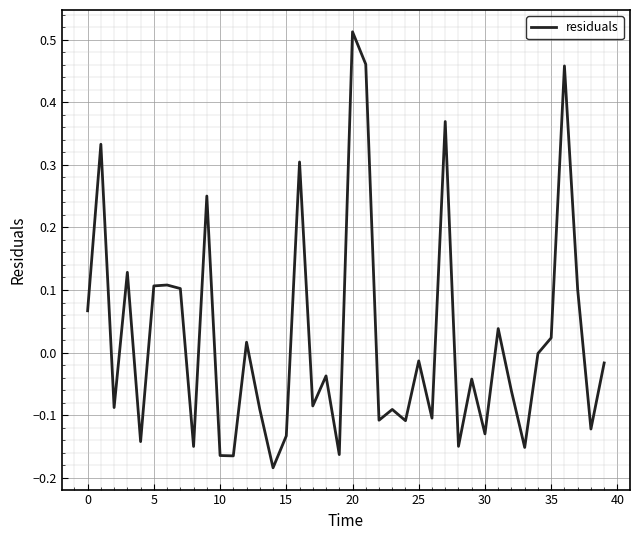

What is the difference between the maximum and minimum values?

0.7